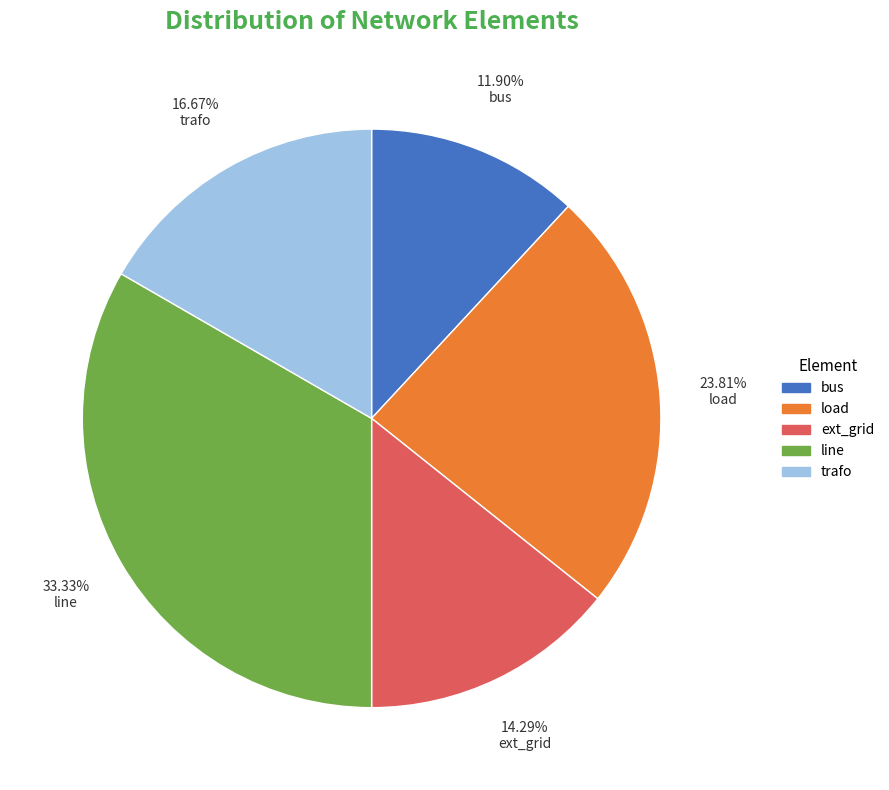

What is the ratio of the value at line to the value at ext_grid?

2.3